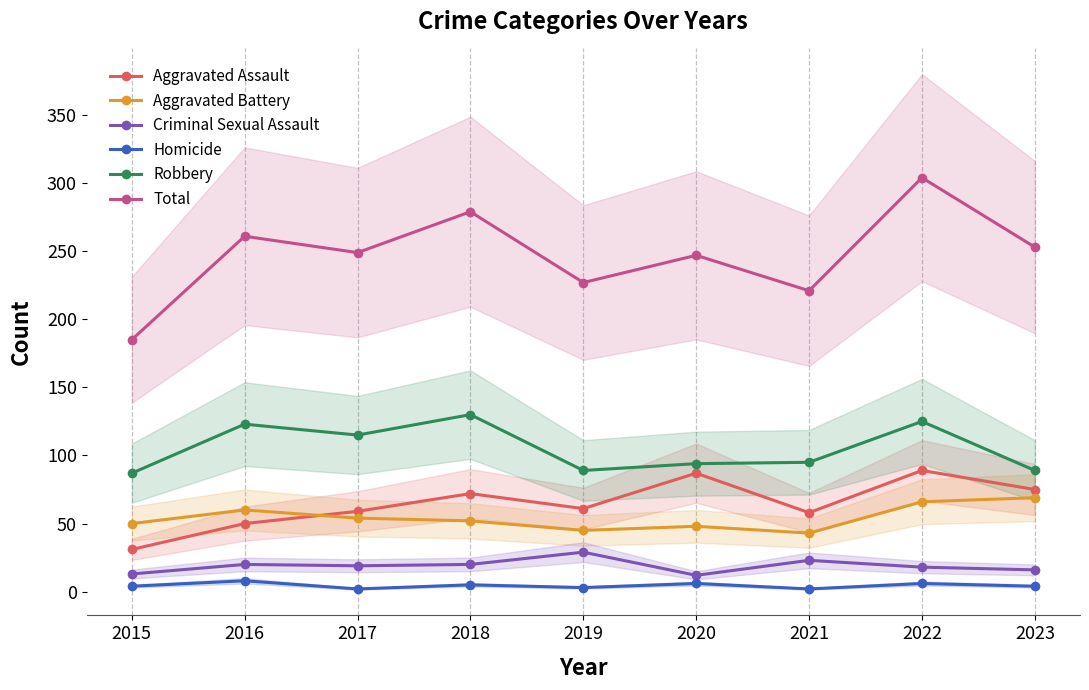

Between 2017 and 2022, which series saw the biggest shift?

Total